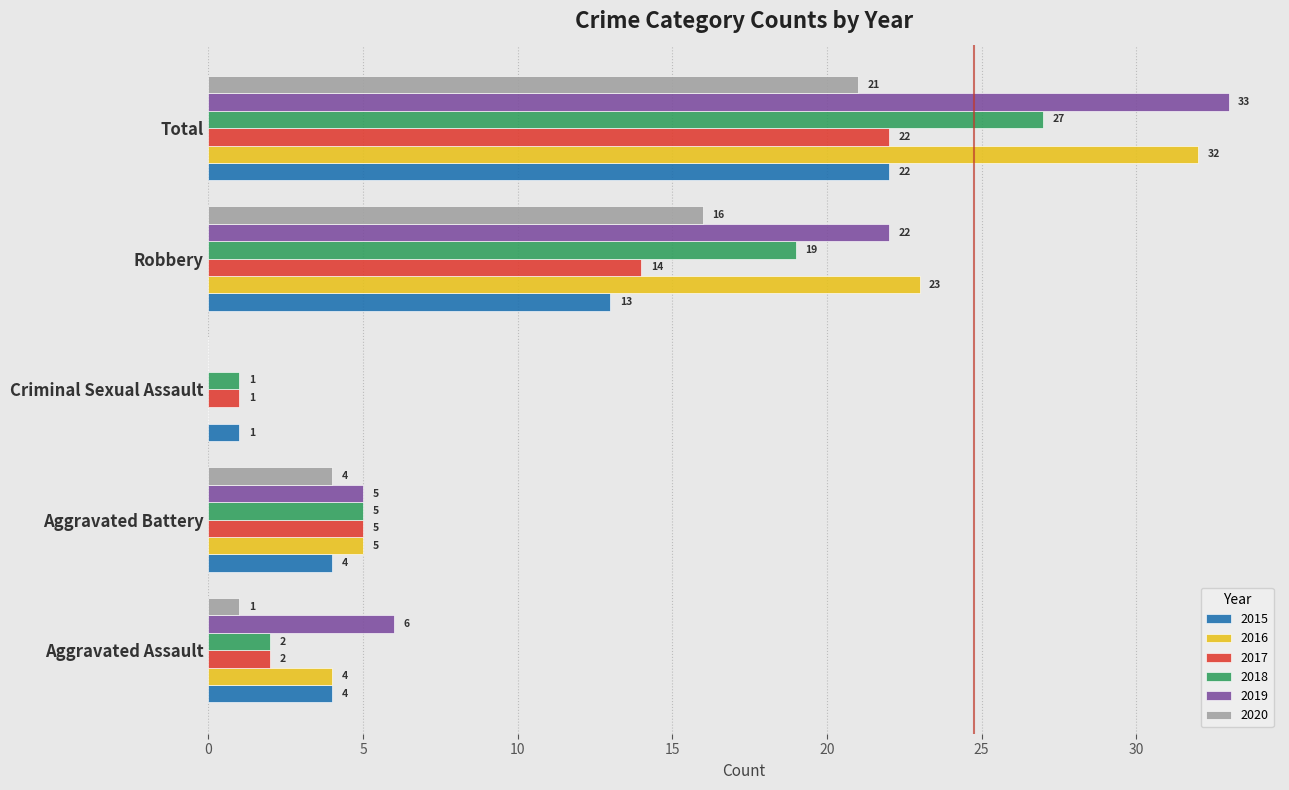

True or false: 2018 has a value of 5 at Aggravated Battery.

True